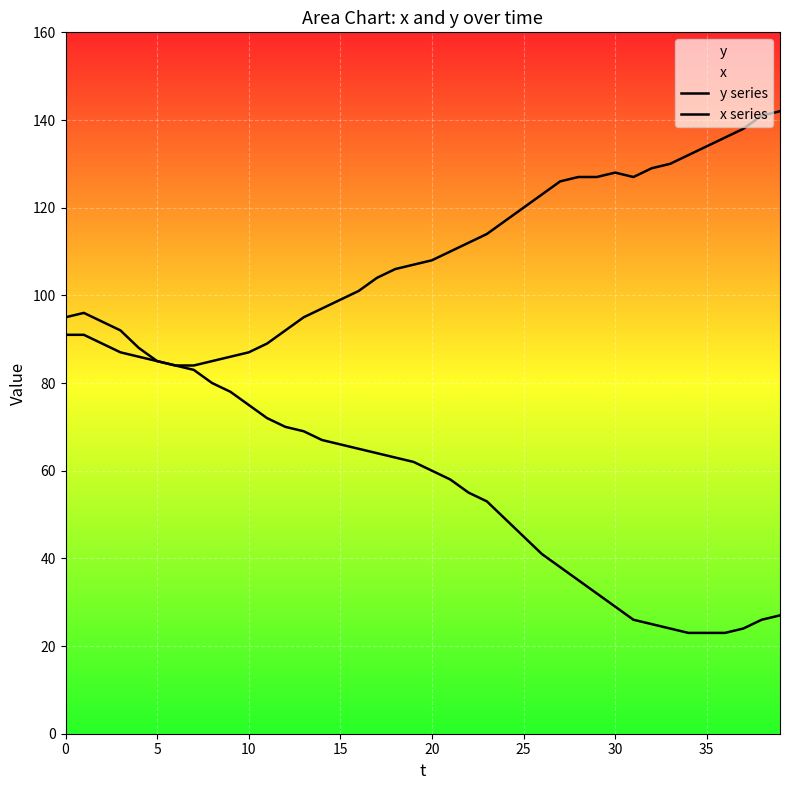

Between 28 and 29, which series saw the biggest shift?

x series